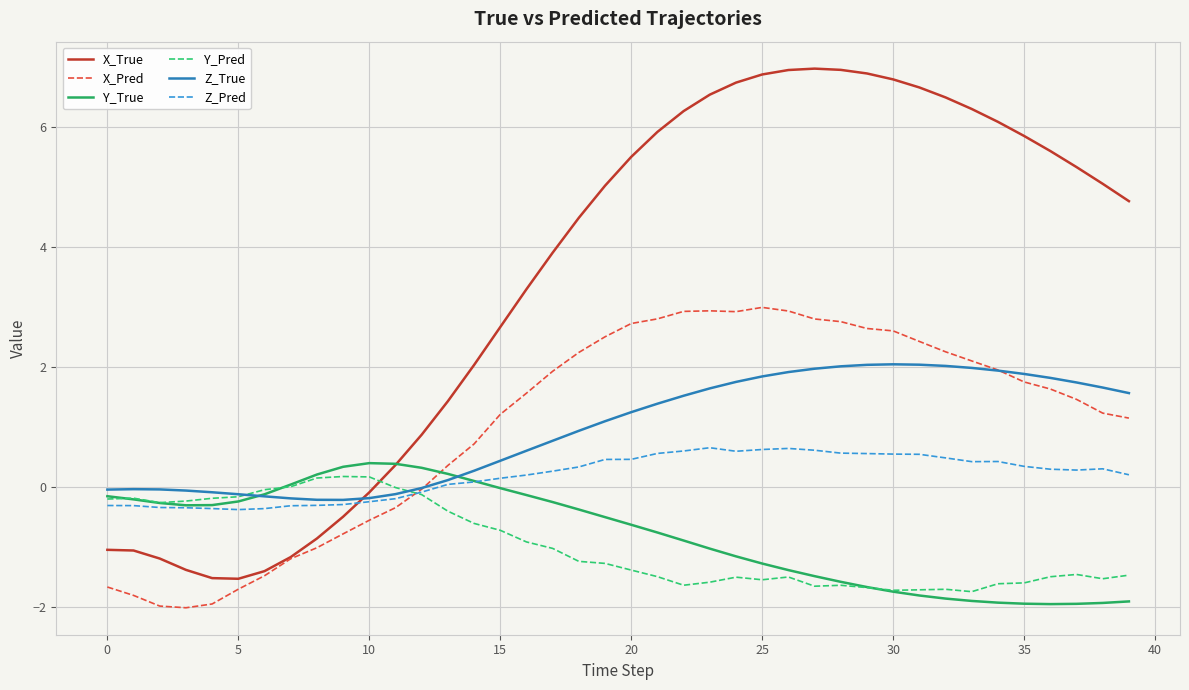

True or false: X_Pred and Y_True cross at least once.

True